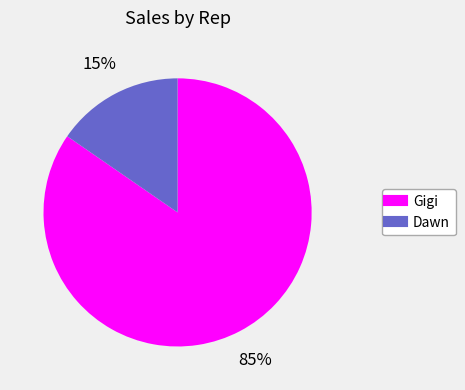

To the nearest percent, what portion does Dawn represent?

15%